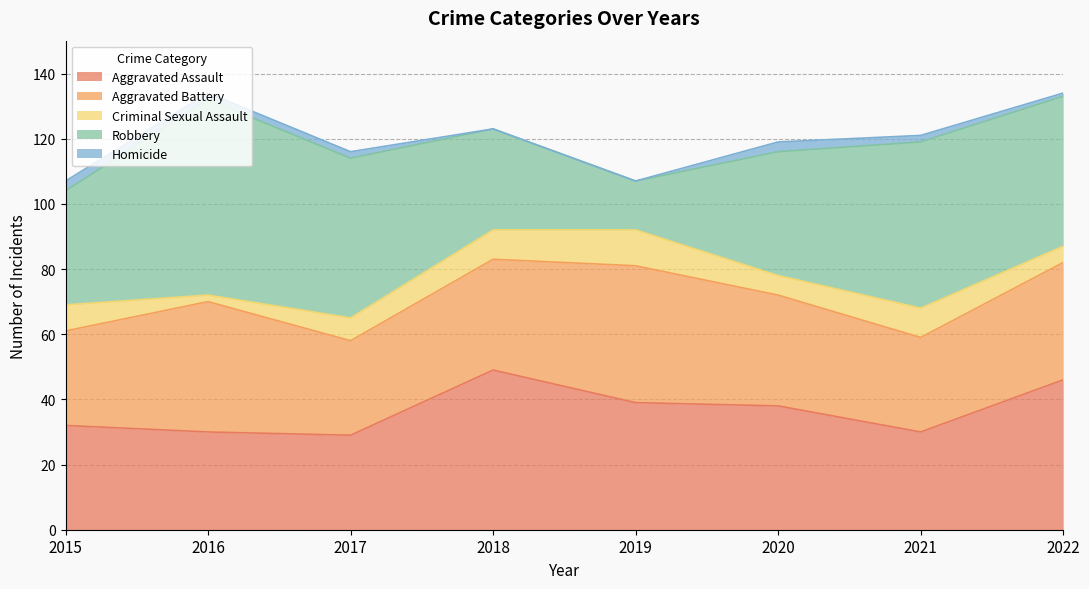

What is the difference between the Aggravated Assault values at 2020 and 2016?

8